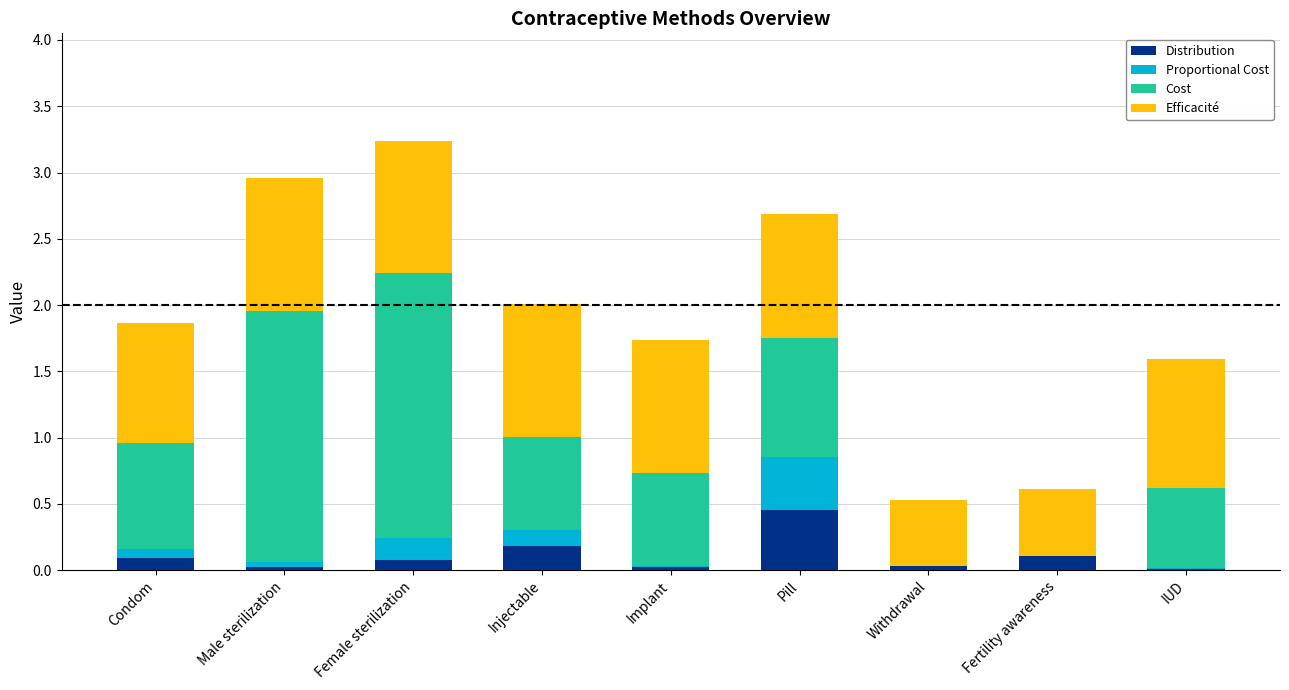

How many data points does each series have?

9